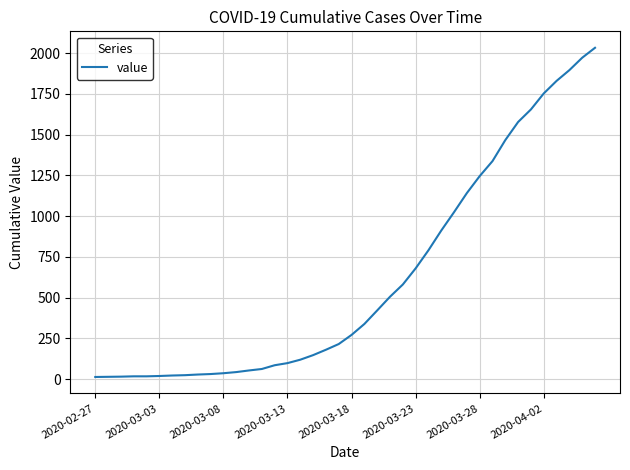

What is the difference between the maximum and minimum values?

2019